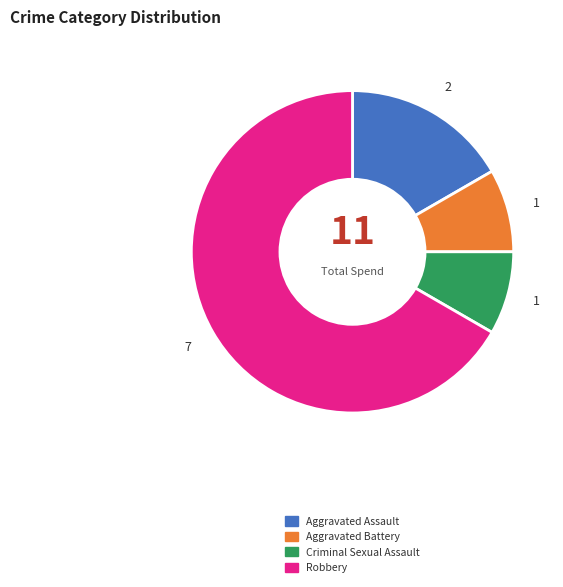

Is Robbery the majority of the pie?

Yes